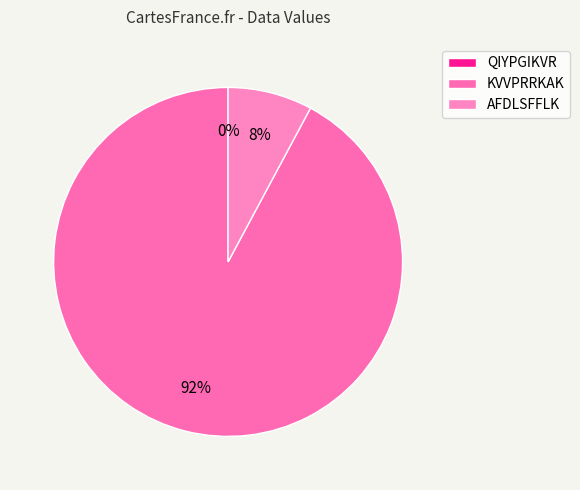

What is the largest slice in the pie chart?

KVVPRRKAK